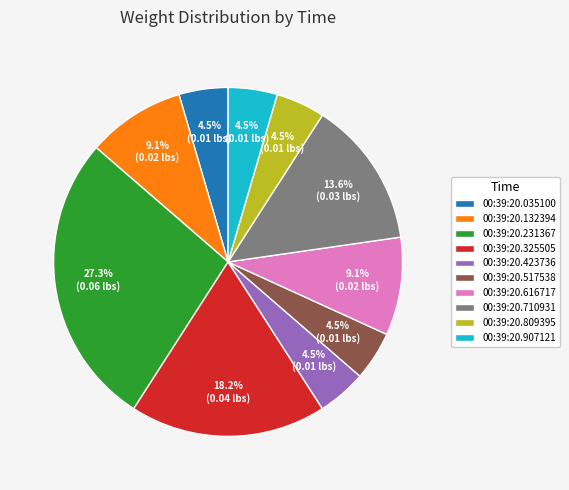

What percentage is the 00:39:20.132394 slice, to the nearest percent?

9%